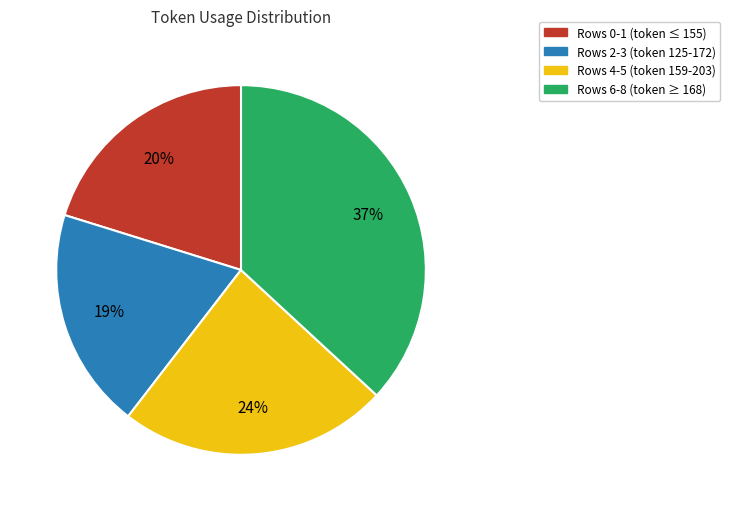

Rank the categories by value from lowest to highest.

Rows 2-3 (token 125-172), Rows 0-1 (token ≤ 155), Rows 4-5 (token 159-203), Rows 6-8 (token ≥ 168)